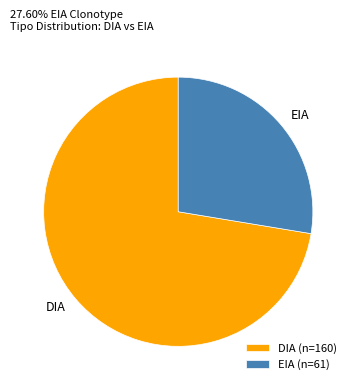

Is it true that EIA is 28% of the pie?

True